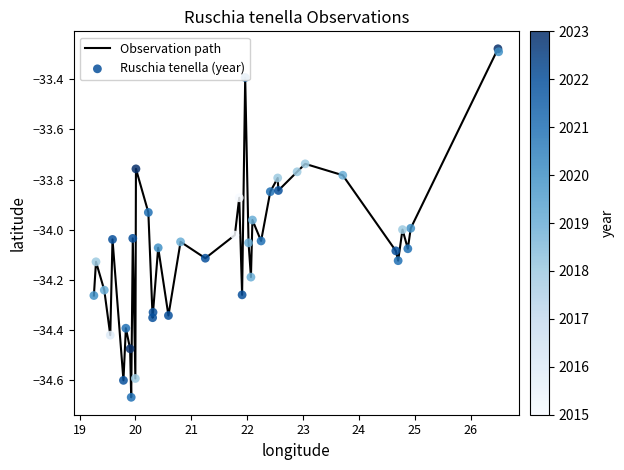

What is the difference between the maximum and minimum values?

1.4